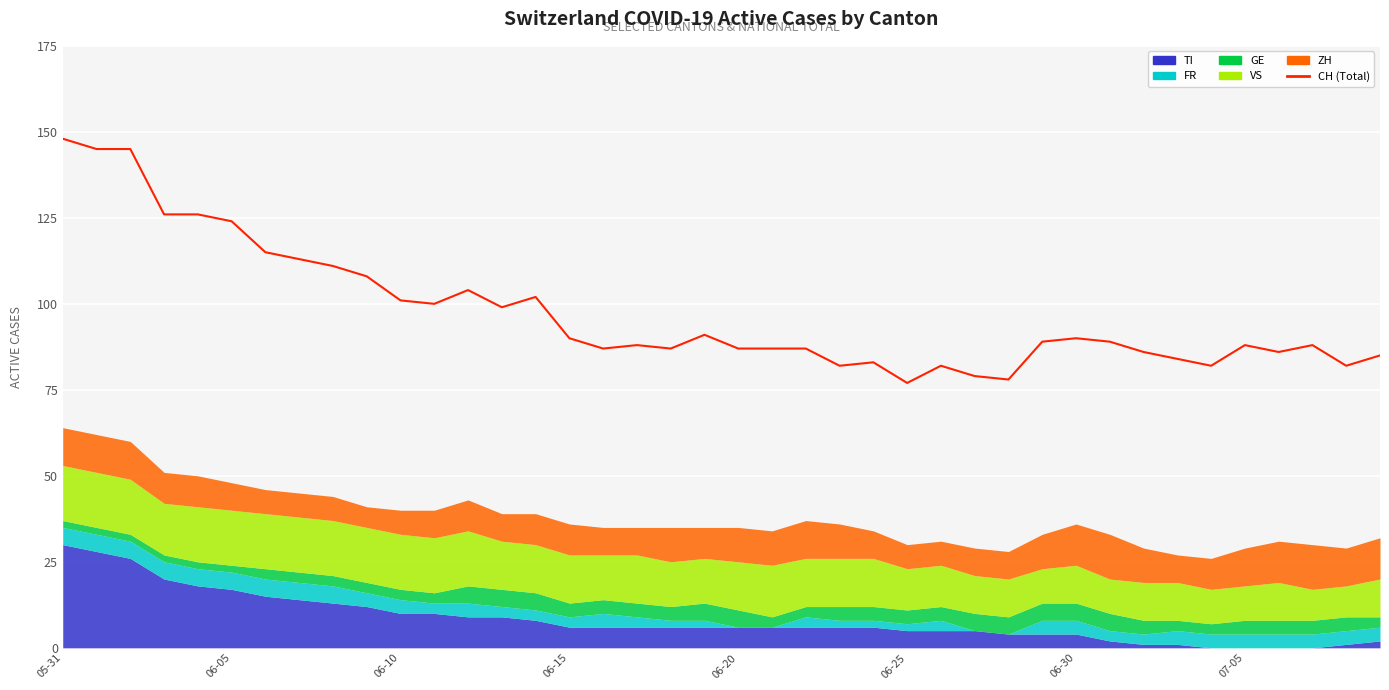

Reading right to left, extract all data points from this chart.

85	82	88	86	88	82	84	86	89	90	89	78	79	82	77	83	82	87	87	87	91	87	88	87	90	102	99	104	100	101	108	111	113	115	124	126	126	145	145	148